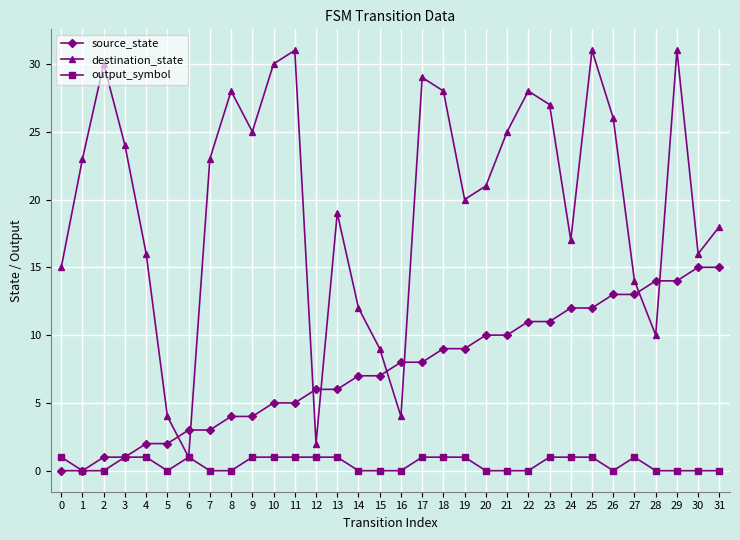

Count the number of categories in the chart.

32